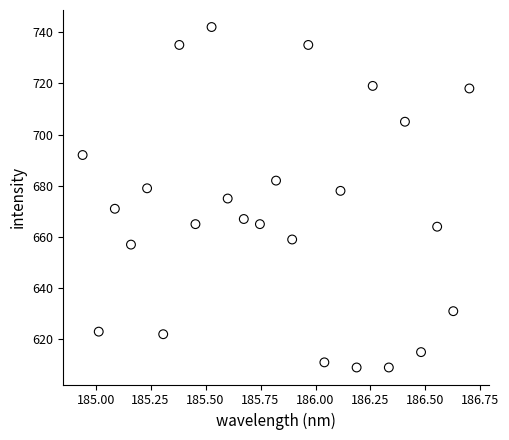

What is the range of Y values (max minus min)?

133